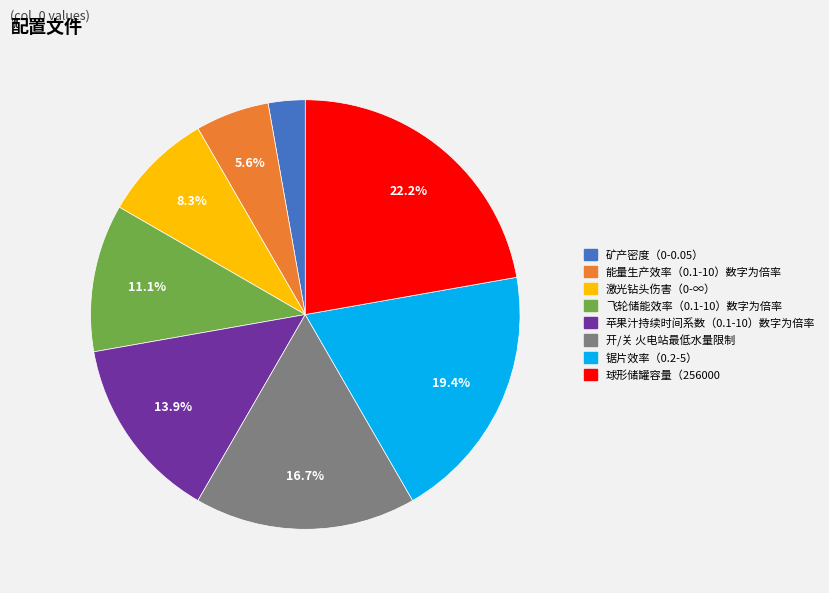

Combined, what portion of the pie is 开/关 火电站最低水量限制 and 飞轮储能效率（0.1-10）数字为倍率?

27.8%